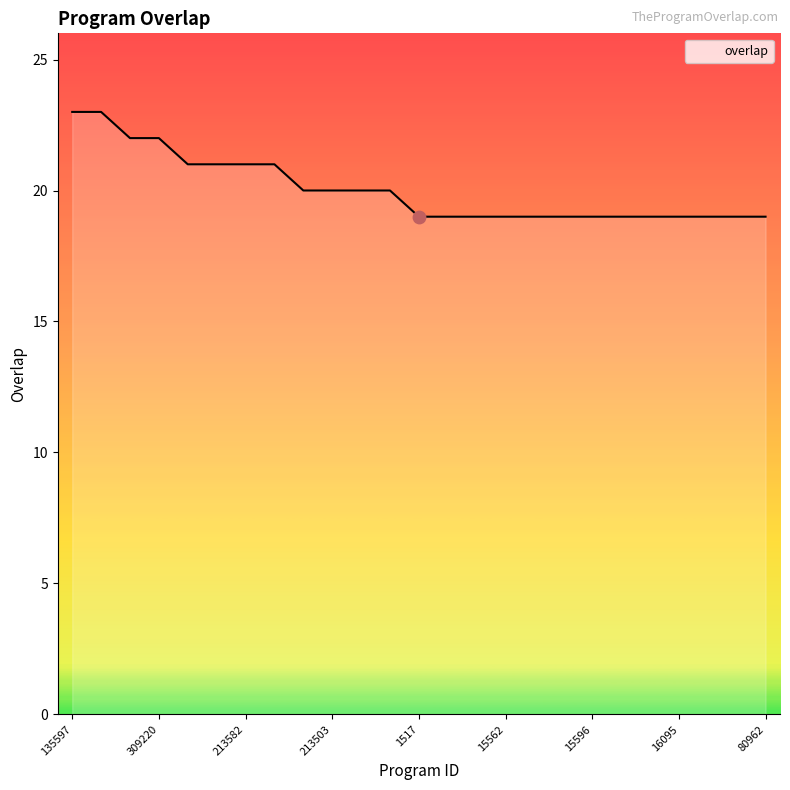

What is the greatest value displayed?

23